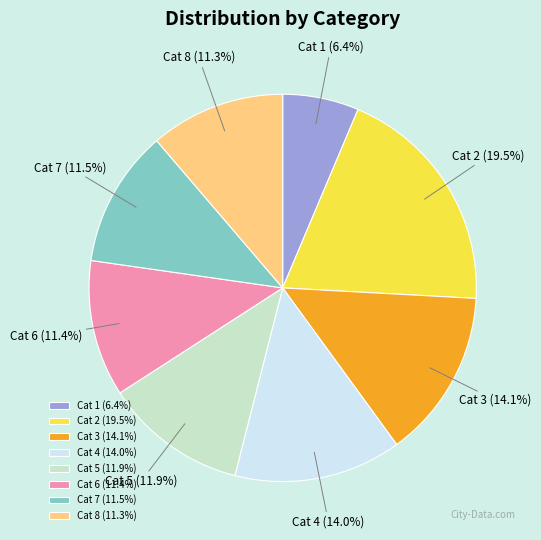

Does Cat 8 represent more than half of the total?

No